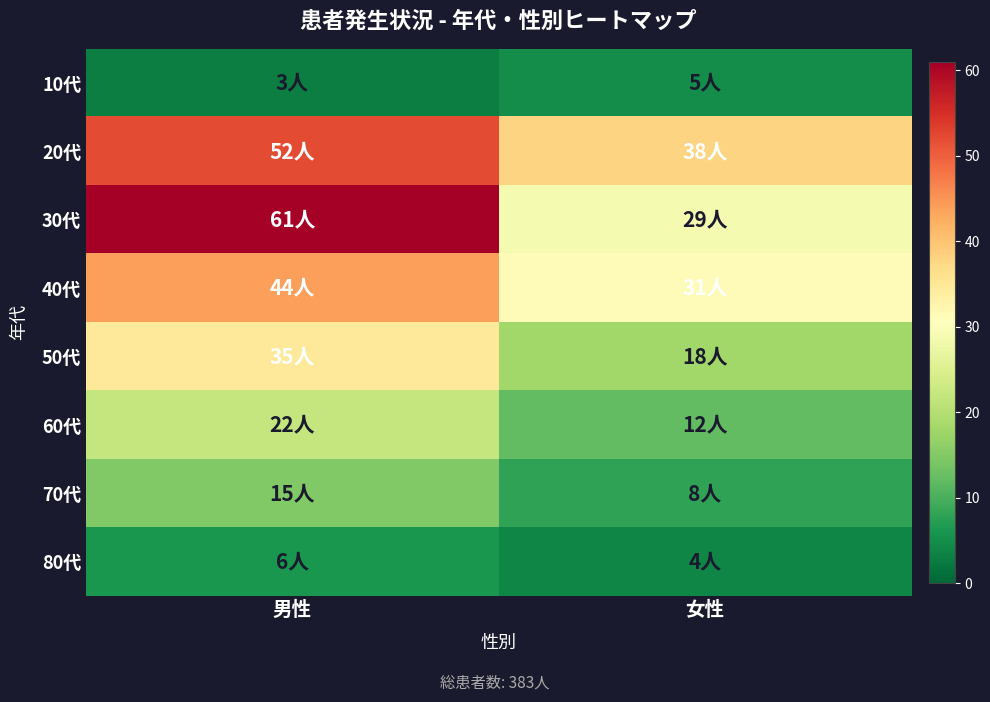

Which series has the widest spread of values?

30代